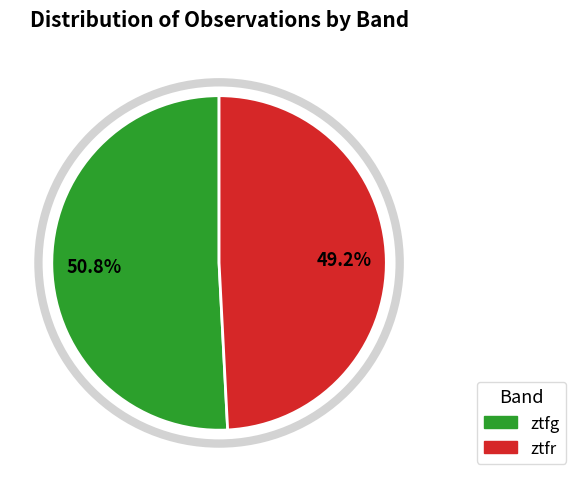

To the nearest percent, what is the combined percentage of ztfr and ztfg?

100%